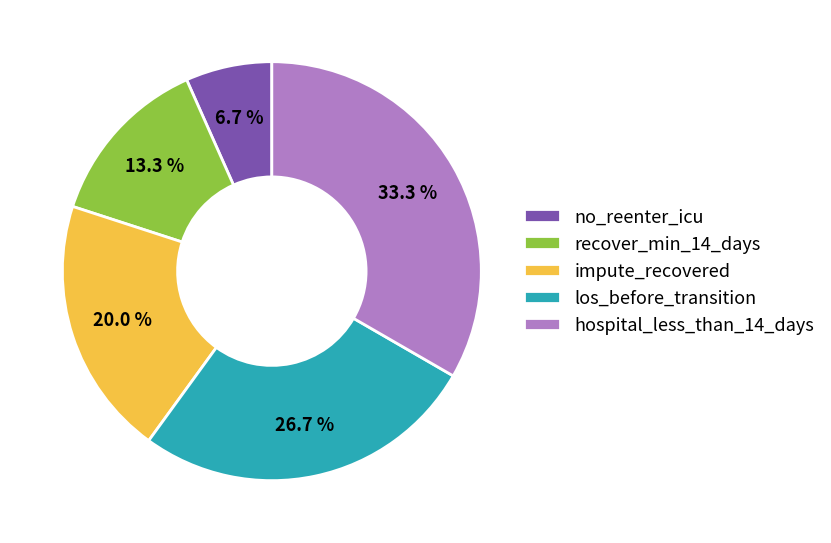

Approximately how many times larger is the value at recover_min_14_days compared to no_reenter_icu?

2.0